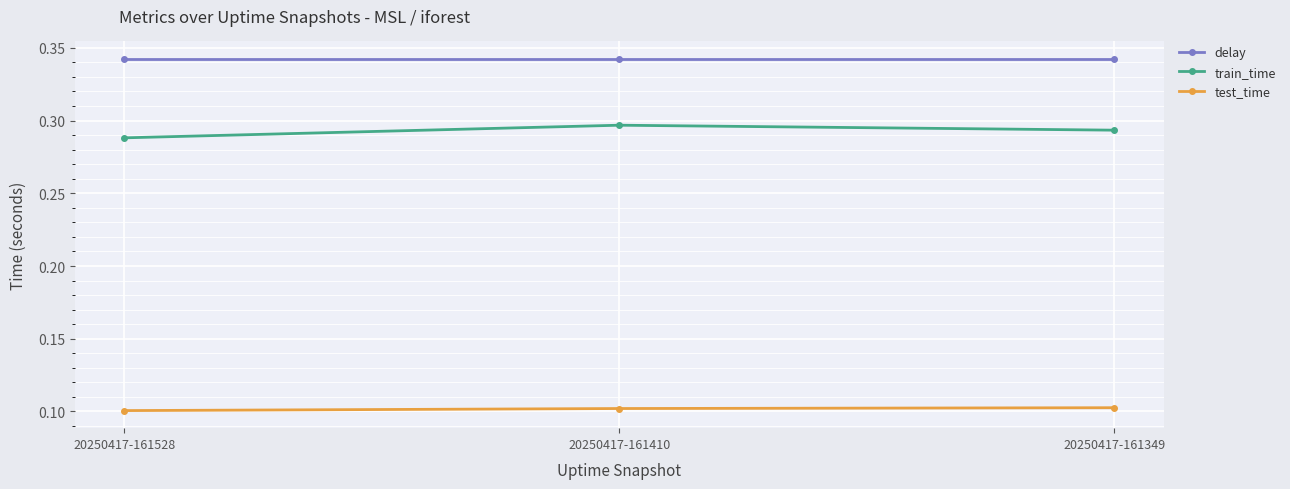

What is the smallest value displayed?

0.1